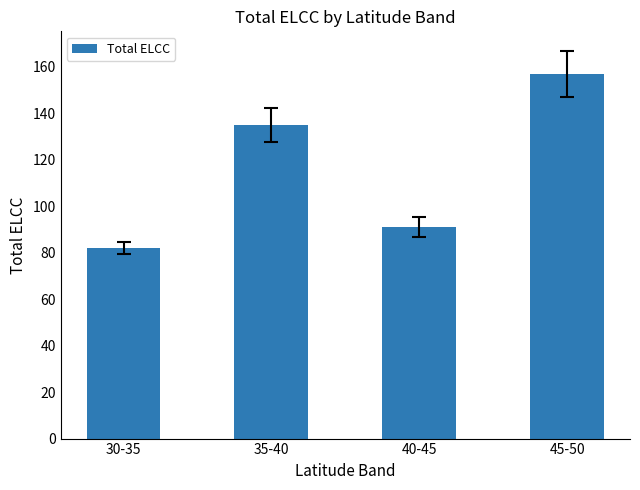

True or false: the data shows 82 at 30-35.

True